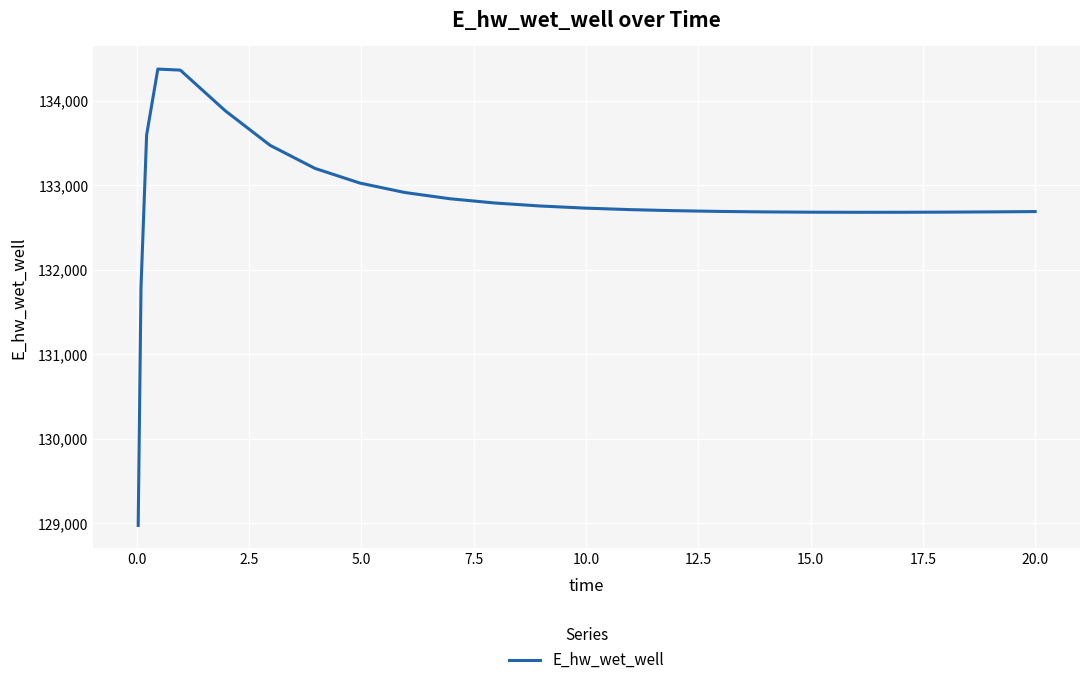

What is the greatest value displayed?

134373.0